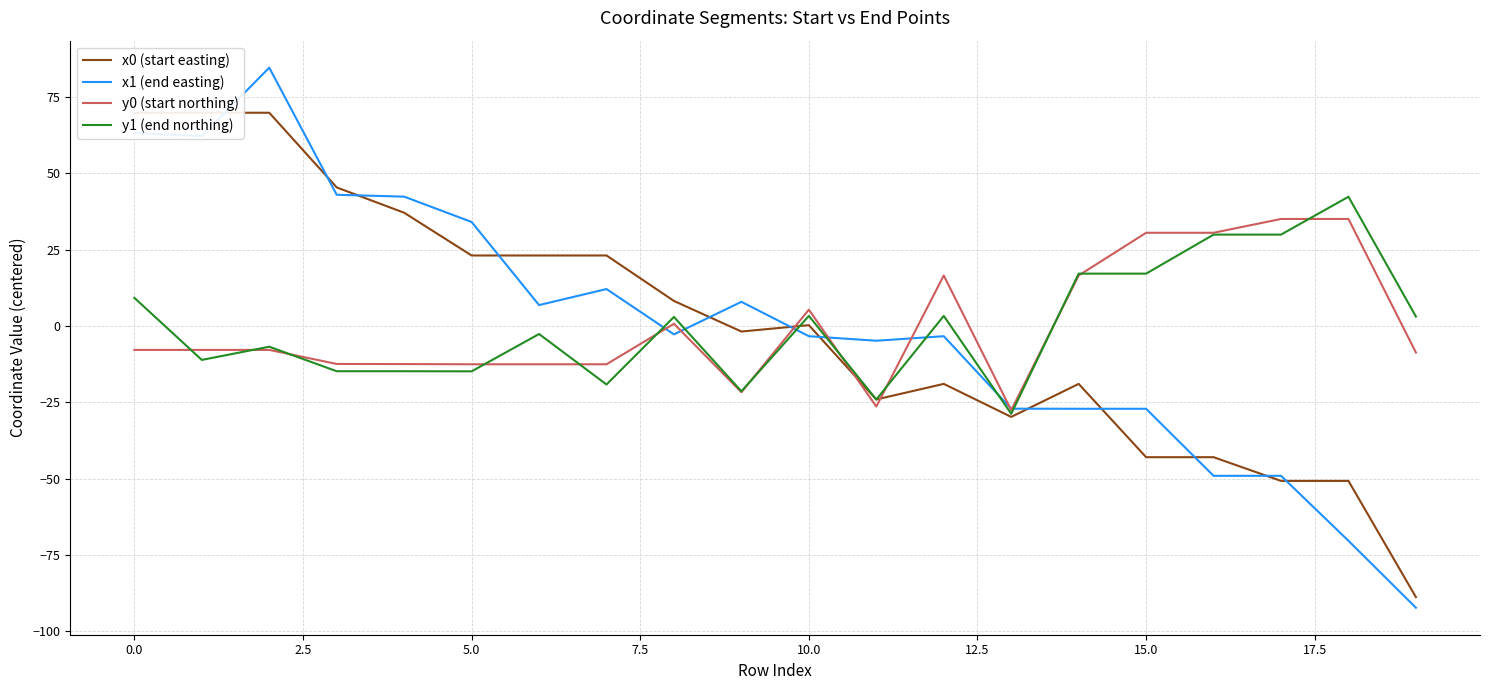

Is it true that x1 (end easting) equals 34.1 at 5.0?

True